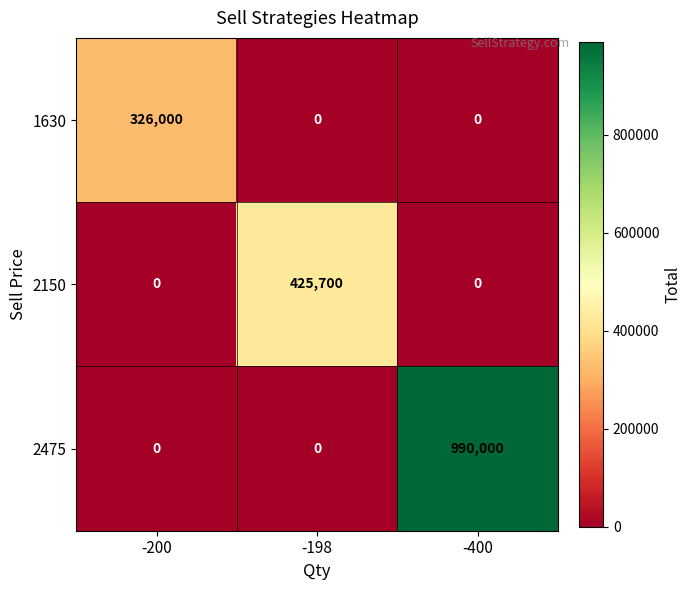

List the series in order of their peak value, lowest first.

1630, 2150, 2475